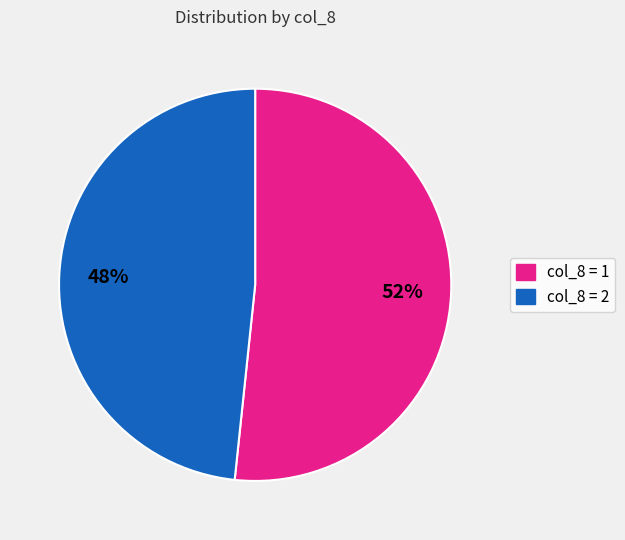

To the nearest percent, what is the average slice percentage?

50%